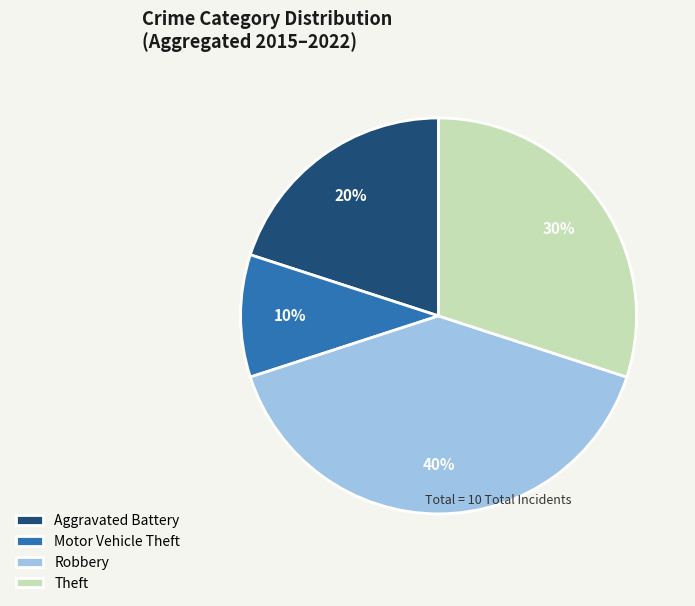

Does any single category account for the majority?

No